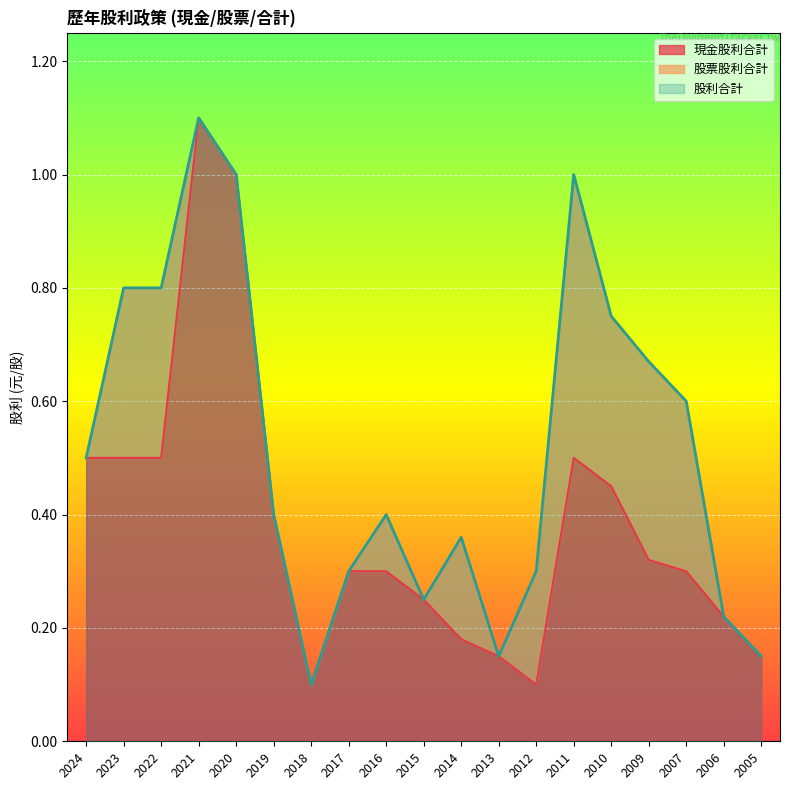

True or false: 股利合計 and 現金股利合計 cross at least once.

False